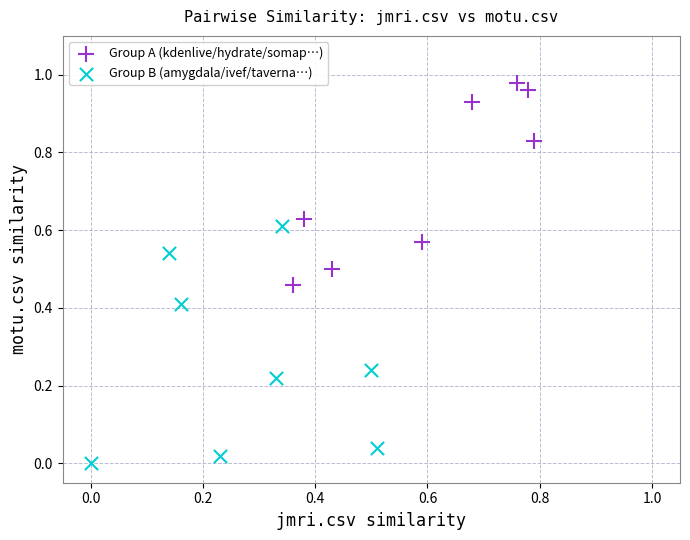

Which series reaches the minimum Y coordinate?

Group B (amygdala/ivef/taverna…)